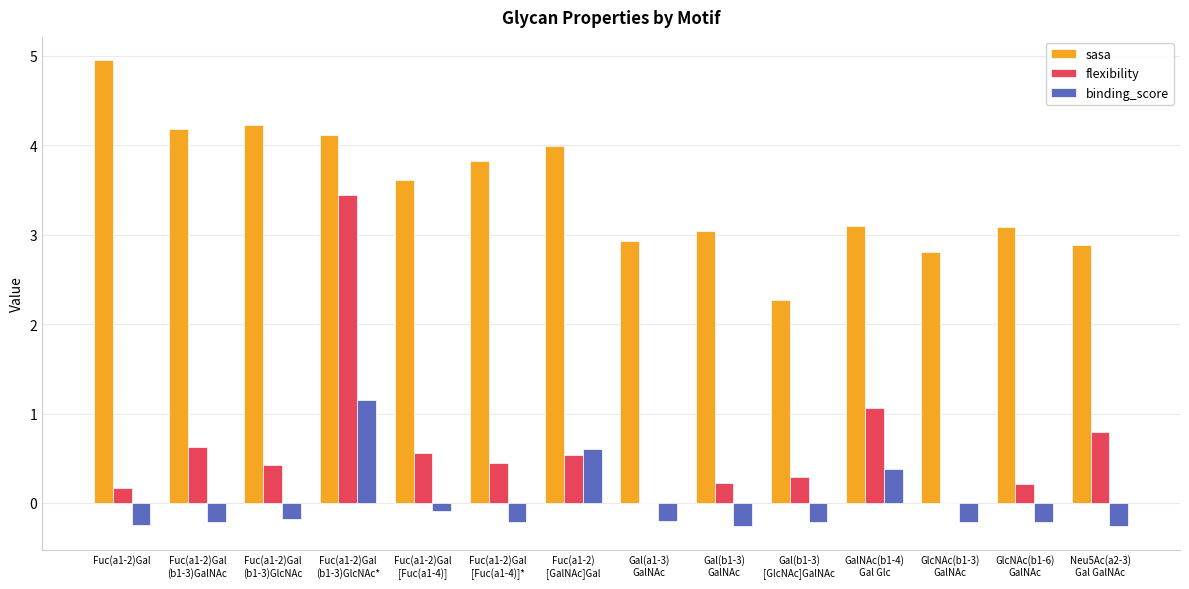

What is the sum of all flexibility values?

8.8